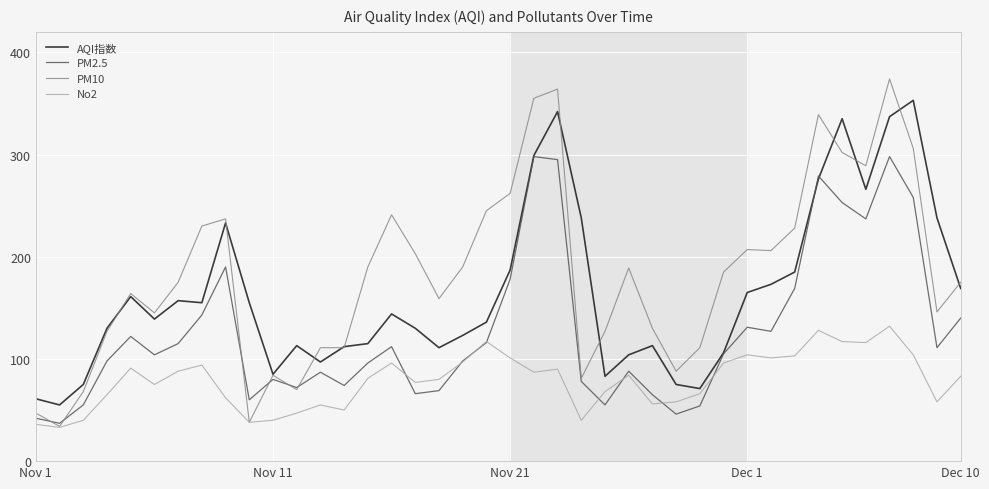

What is the difference between the second highest and minimum values in the PM2.5 series?

261